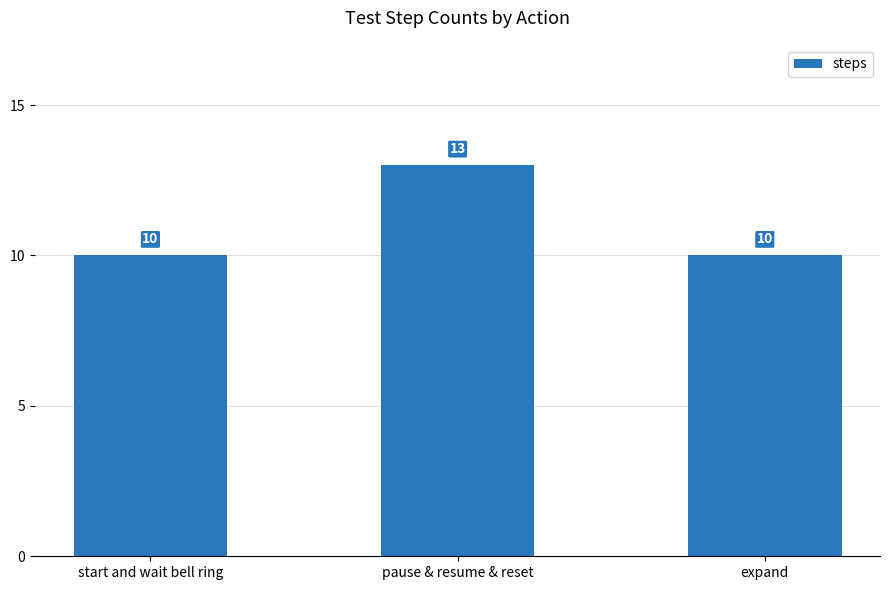

The value at start and wait bell ring is 4. True or false?

False